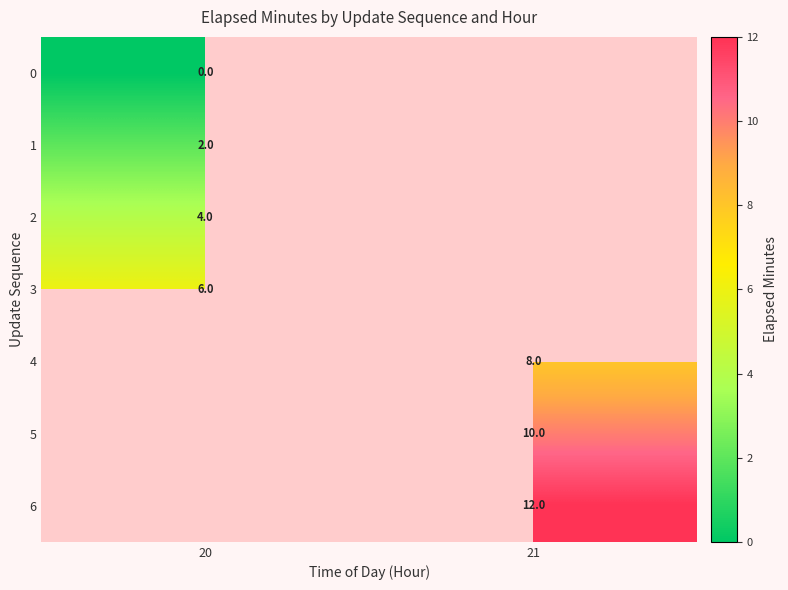

Is the value of 2 at 20 greater than the value of 5 at 21?

No